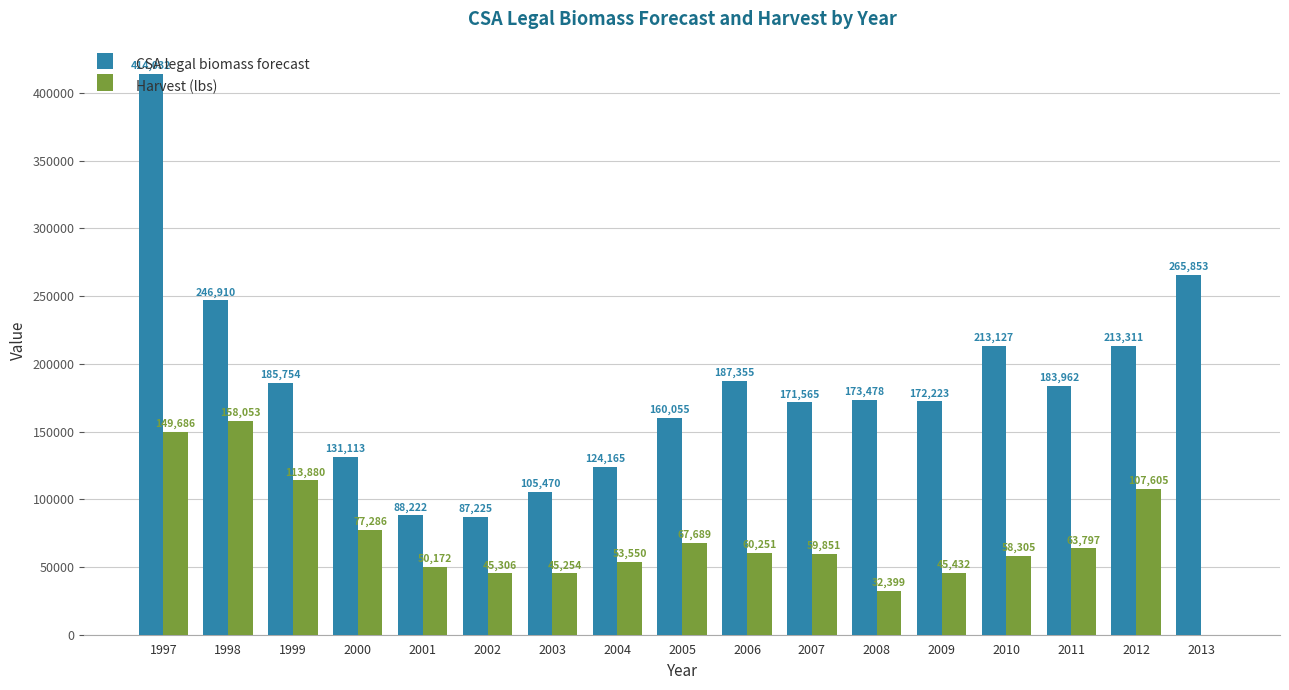

What is the total value across all series at 2008?

205877.7